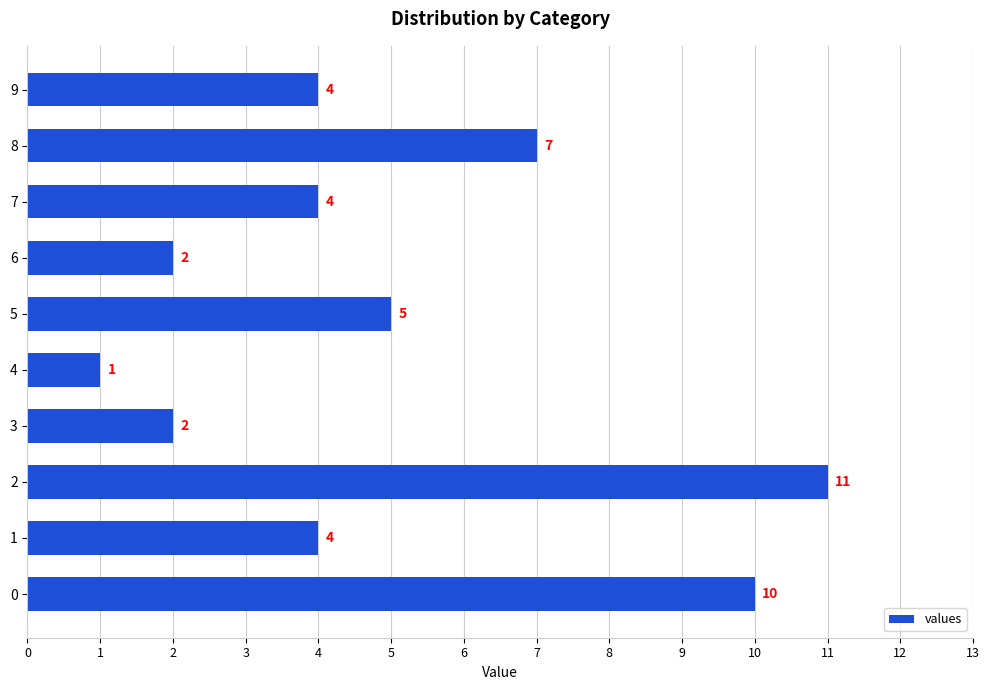

Reading bottom to top, list all the values displayed in this chart.

0=10	1=4	2=11	3=2	4=1	5=5	6=2	7=4	8=7	9=4